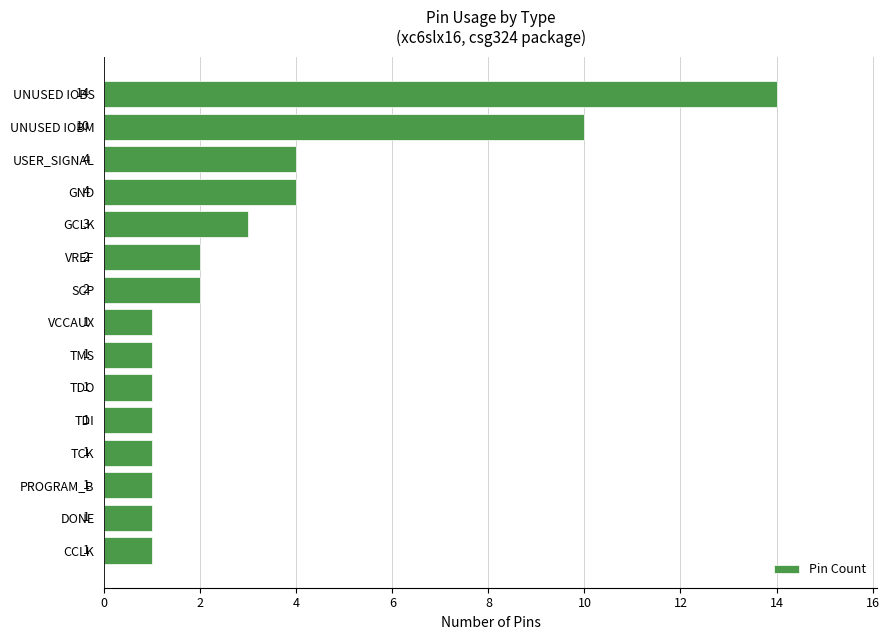

Reading bottom to top, what are all the values shown in this chart?

CCLK=1	DONE=1	PROGRAM_B=1	TCK=1	TDI=1	TDO=1	TMS=1	VCCAUX=1	SCP=2	VREF=2	GCLK=3	GND=4	USER_SIGNAL=4	UNUSED IOBM=10	UNUSED IOBS=14